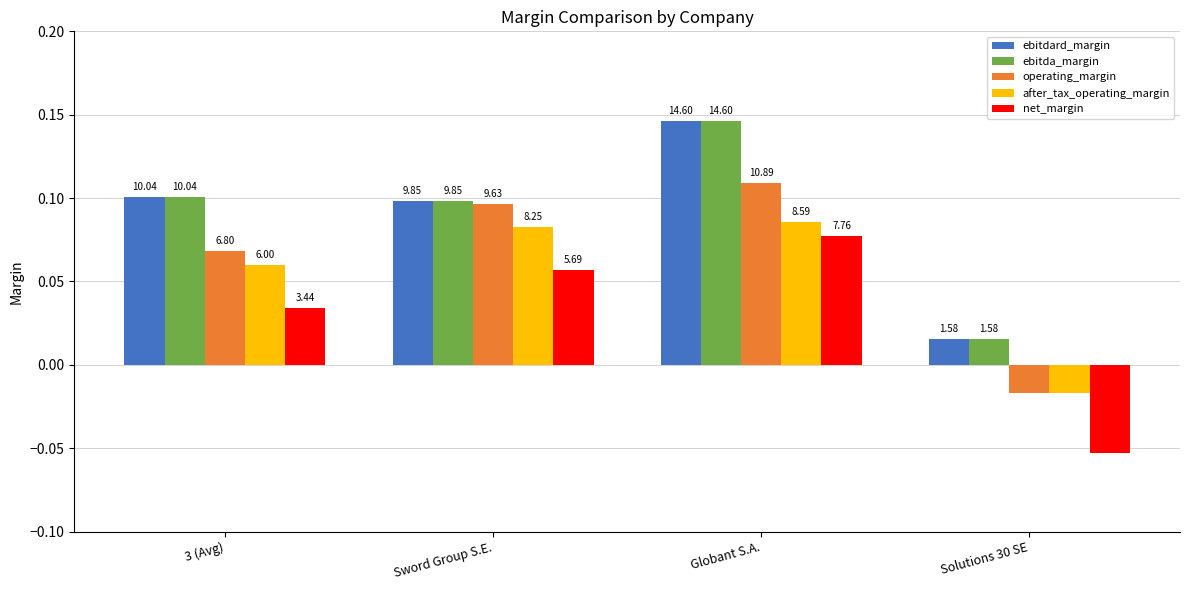

Is it true that ebitdard_margin equals 0.1 at Globant S.A.?

False